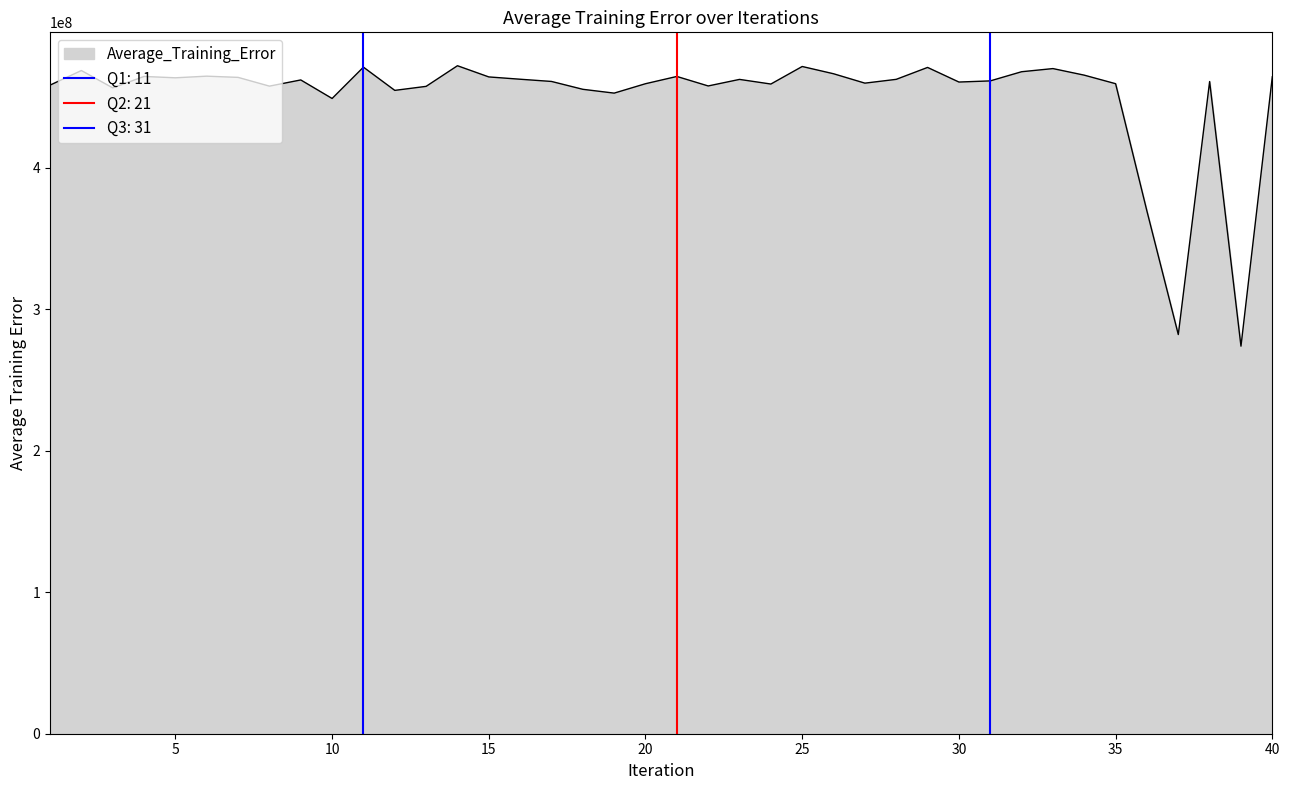

What is the sum of all values?

18025208689.9